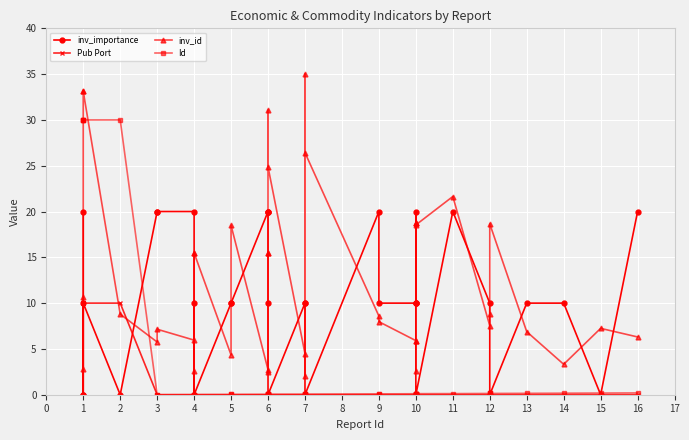

What are all the series names shown in the legend?

inv_importance, Pub Port, inv_id, Id